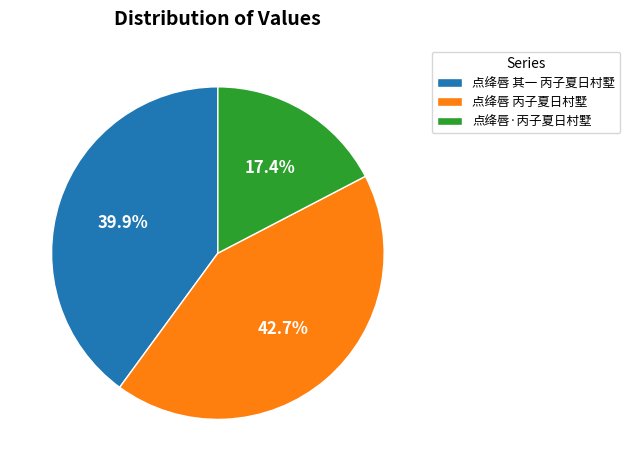

Approximately how many times larger is the value at 点绛唇·丙子夏日村墅 compared to 点绛唇 其一 丙子夏日村墅?

0.4